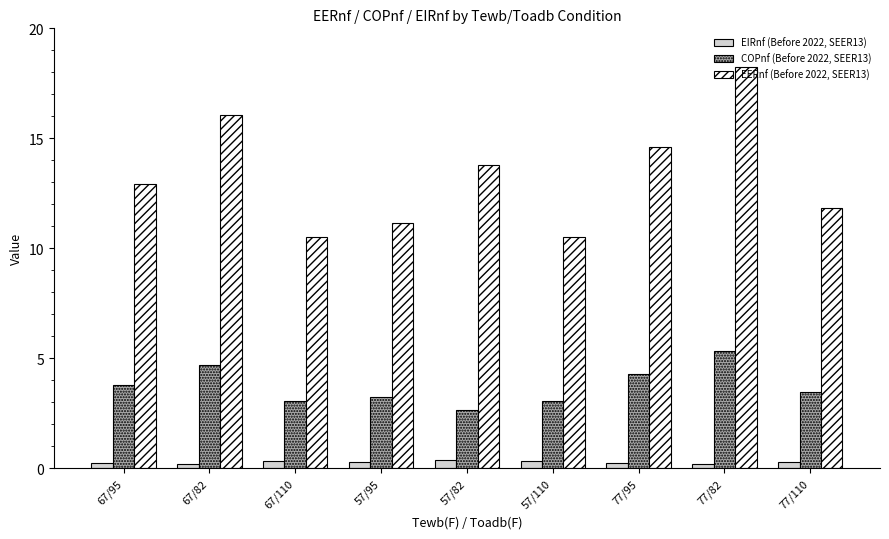

At which label does EERnf (Before 2022, SEER13) reach its peak?

77/82